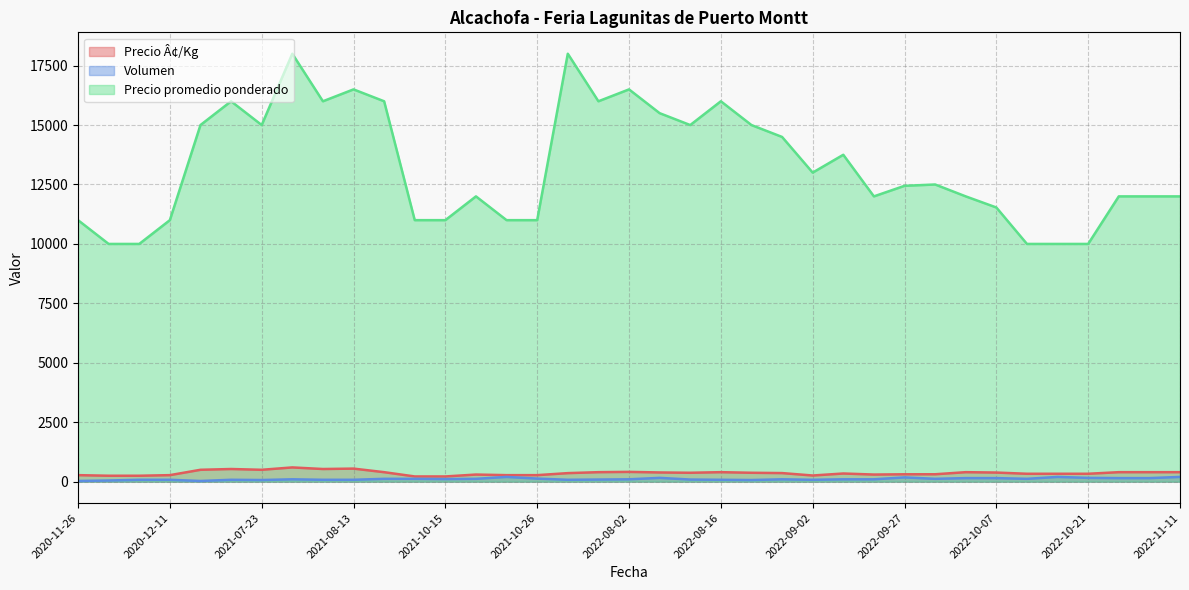

What are all the series names shown in the legend?

Precio Â¢/Kg, Volumen, Precio promedio ponderado